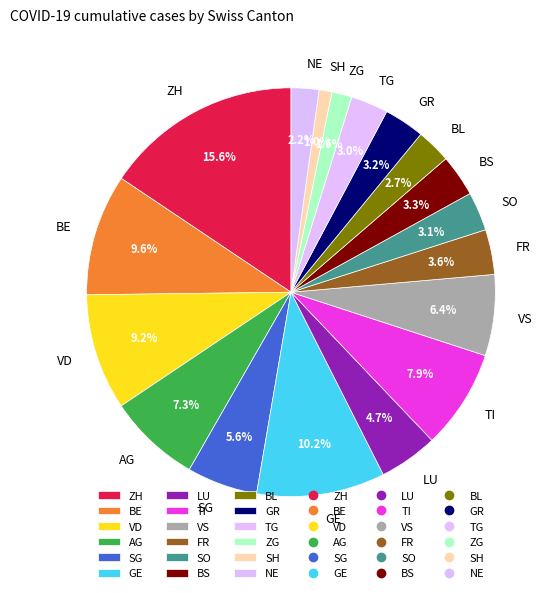

Is AG the majority of the pie?

No